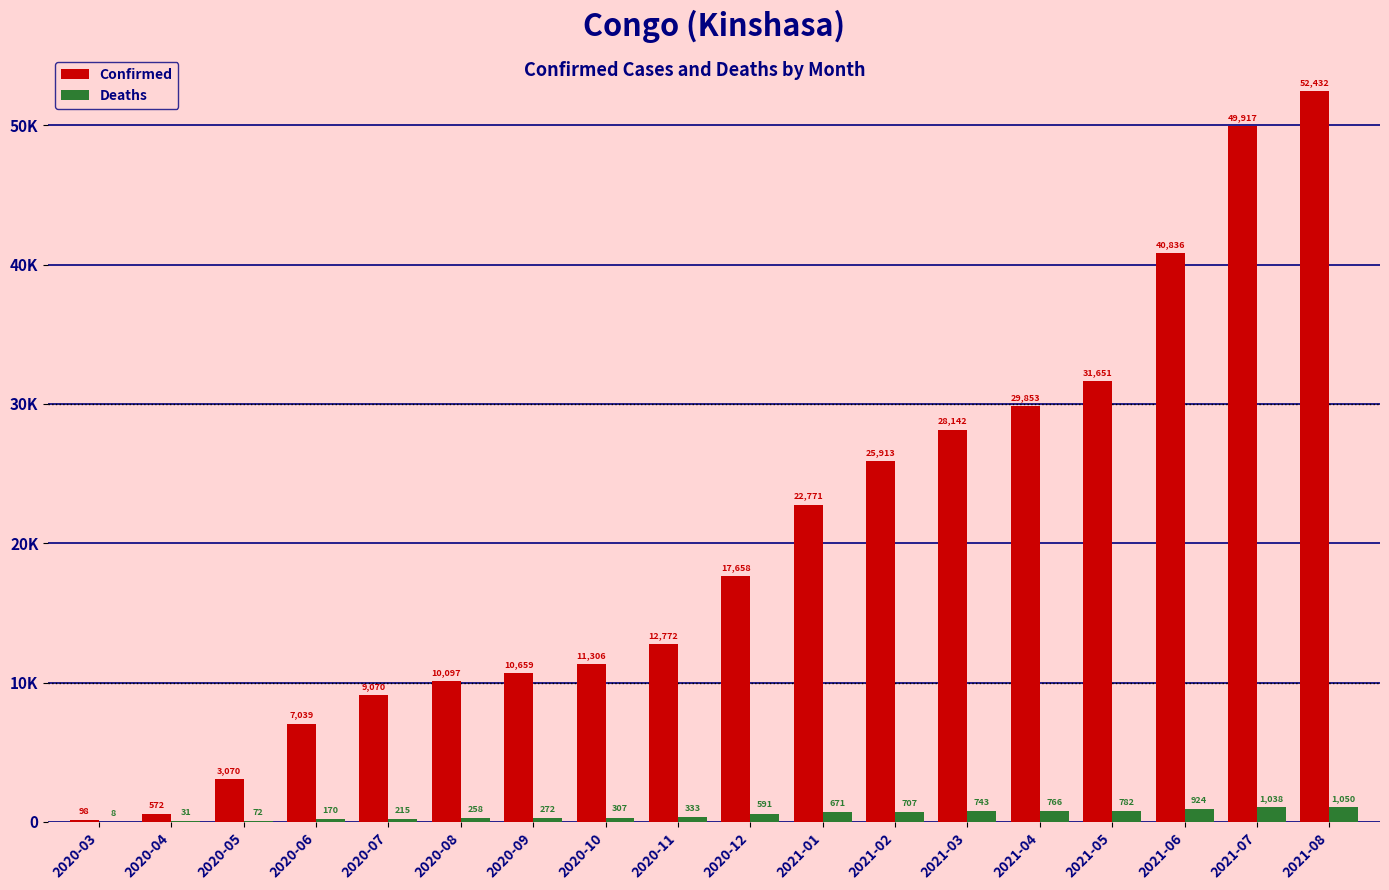

What is the average value of the Deaths series?

497